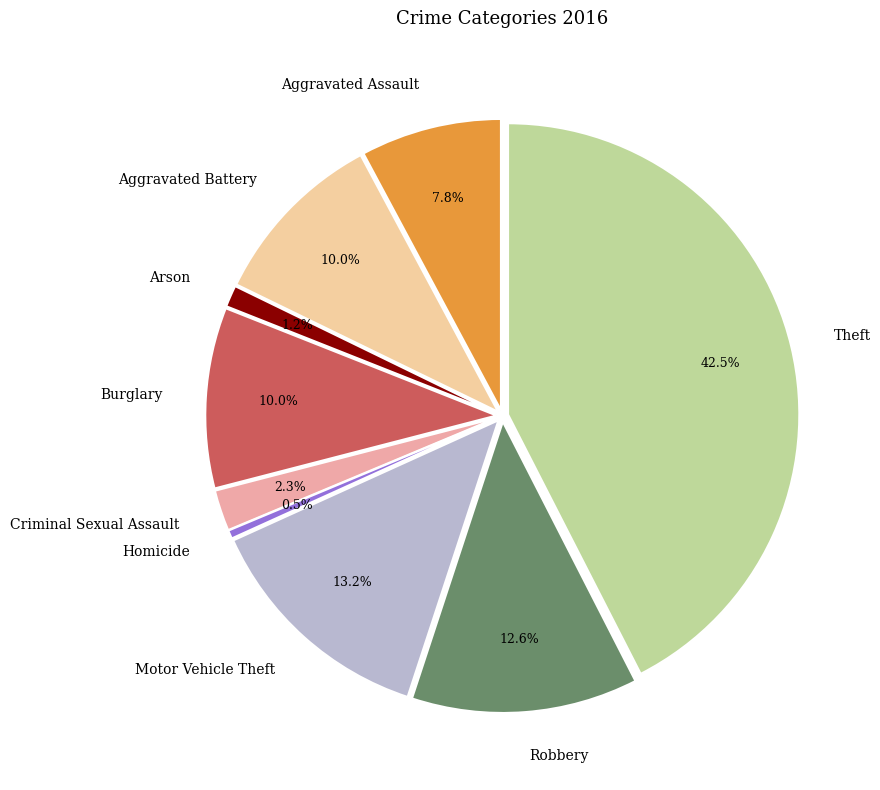

Does Burglary represent more than half of the total?

No